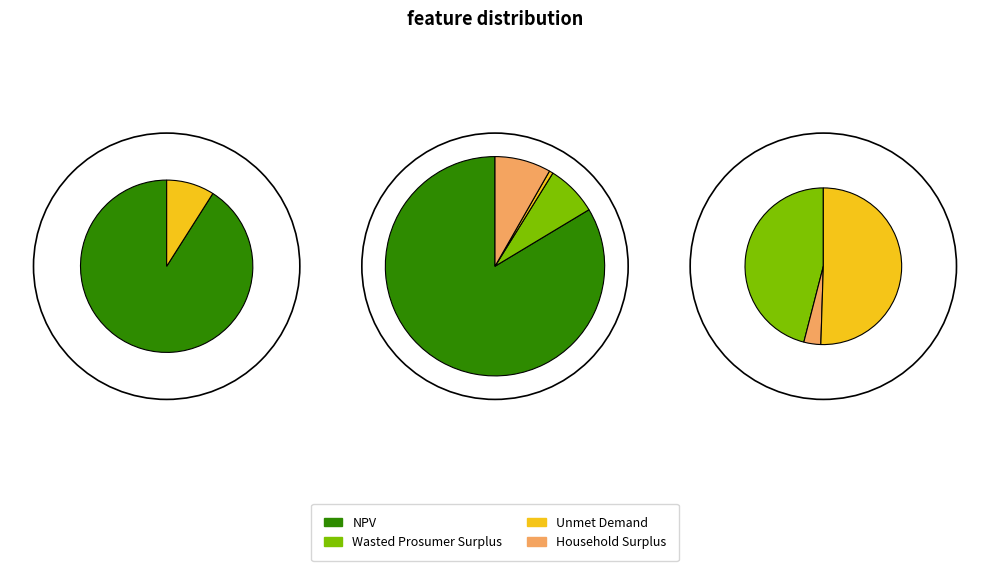

Is the sum of Household Surplus and NPV greater than half?

Yes